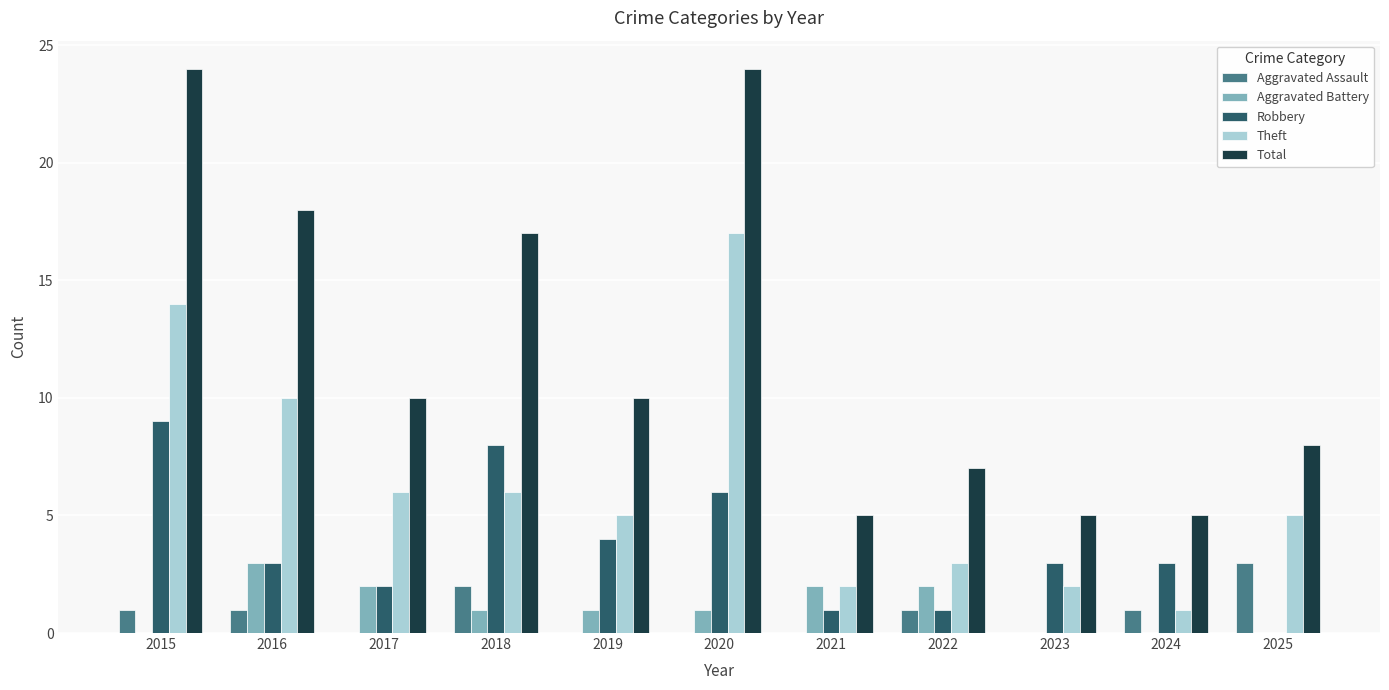

What is the total value across all series at 2019?

20